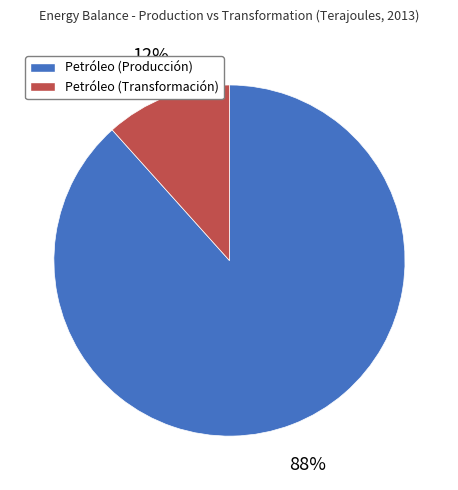

How many segments does this pie chart have?

2